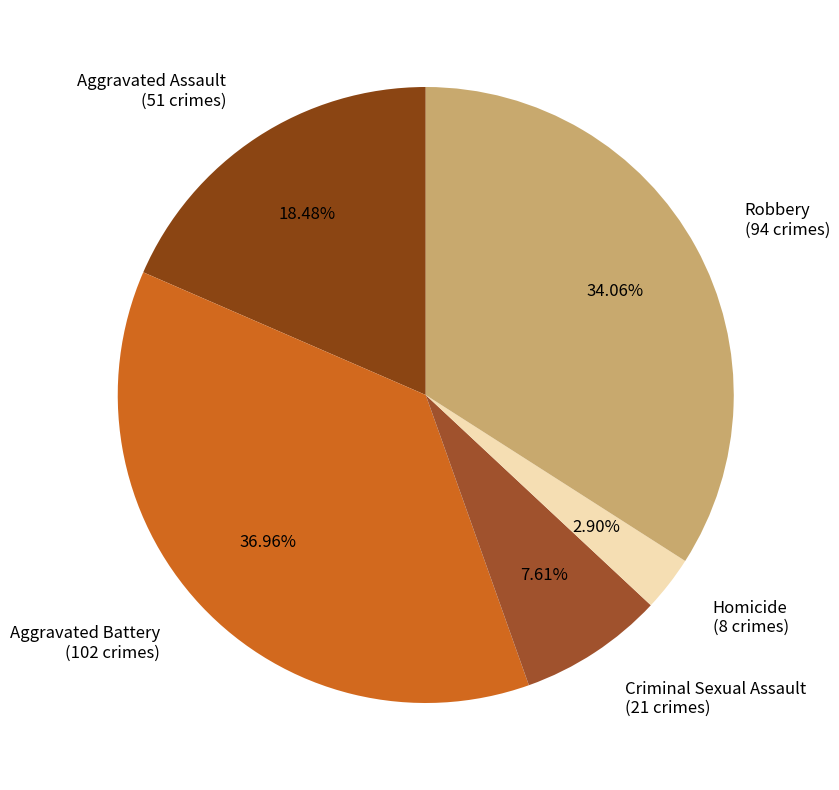

Does Aggravated Battery represent more than half of the total?

No